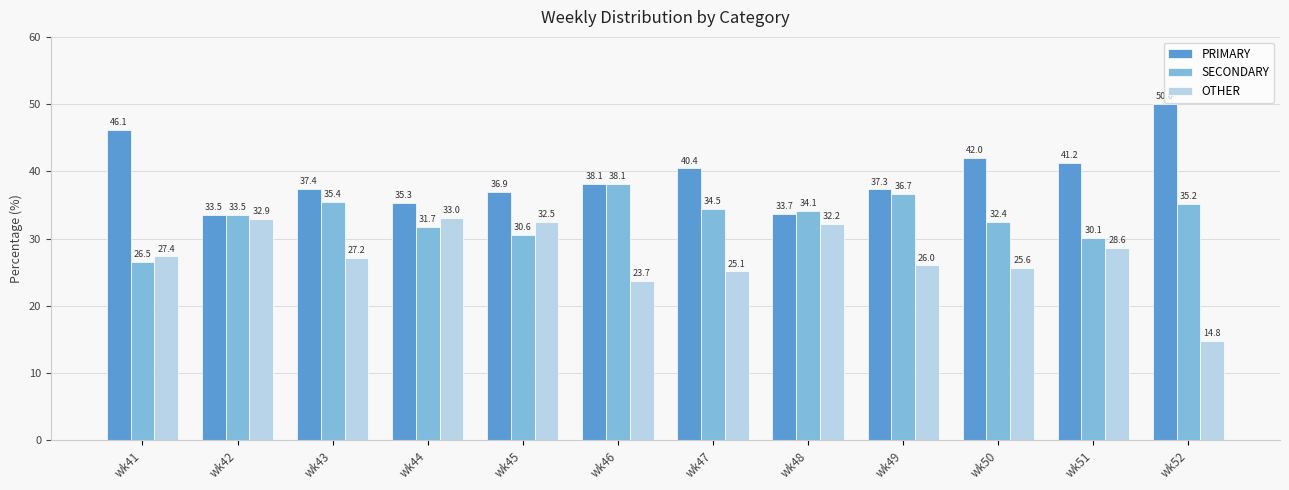

List the series in order of their overall mean, lowest first.

OTHER, SECONDARY, PRIMARY